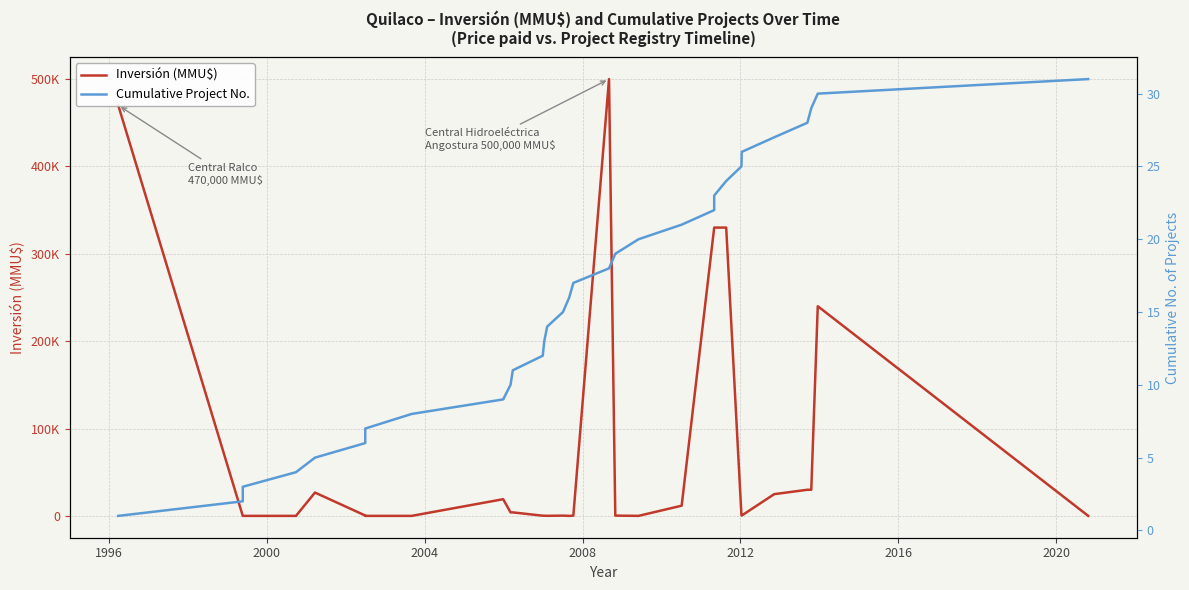

The value of Inversión (MMU$) at 10 is 6710. True or false?

False